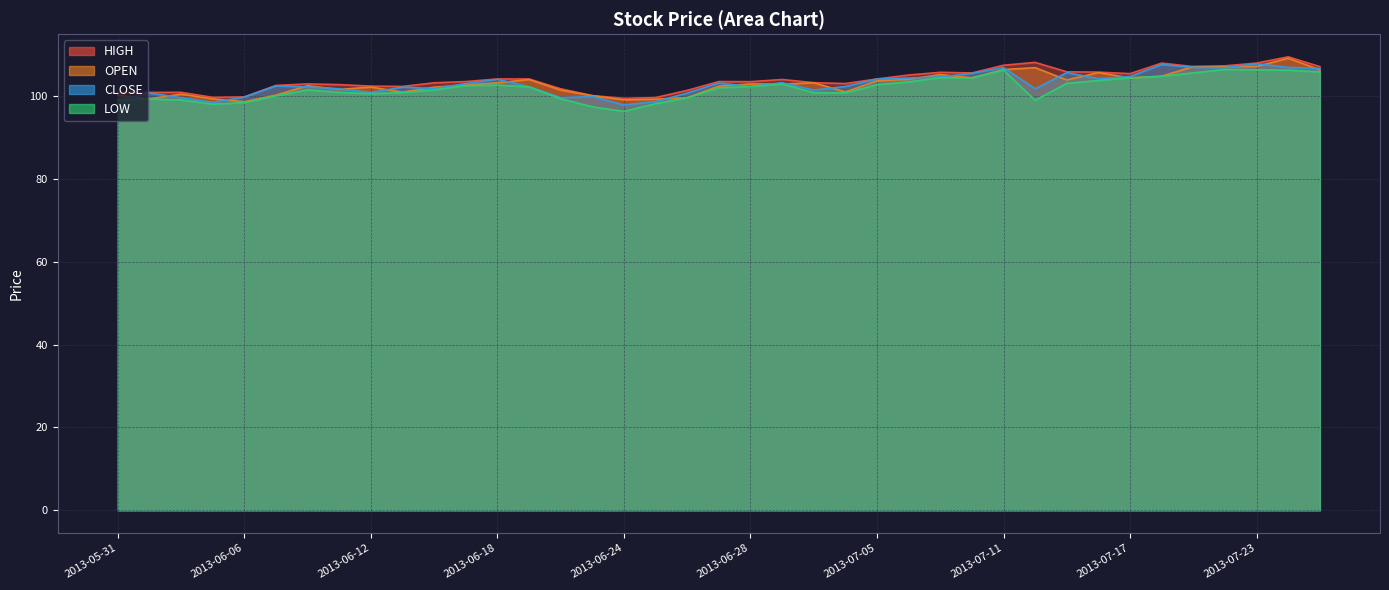

What is the difference between the LOW values at 2013-07-12 and 2013-06-25?

0.8